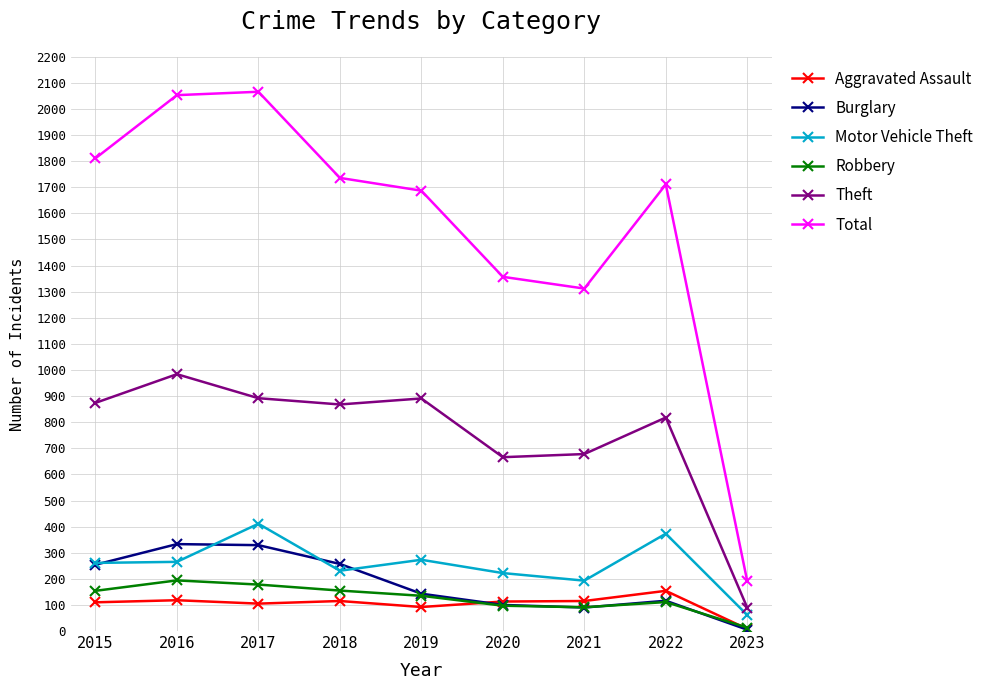

The value of Motor Vehicle Theft at 2017 is 411. True or false?

True